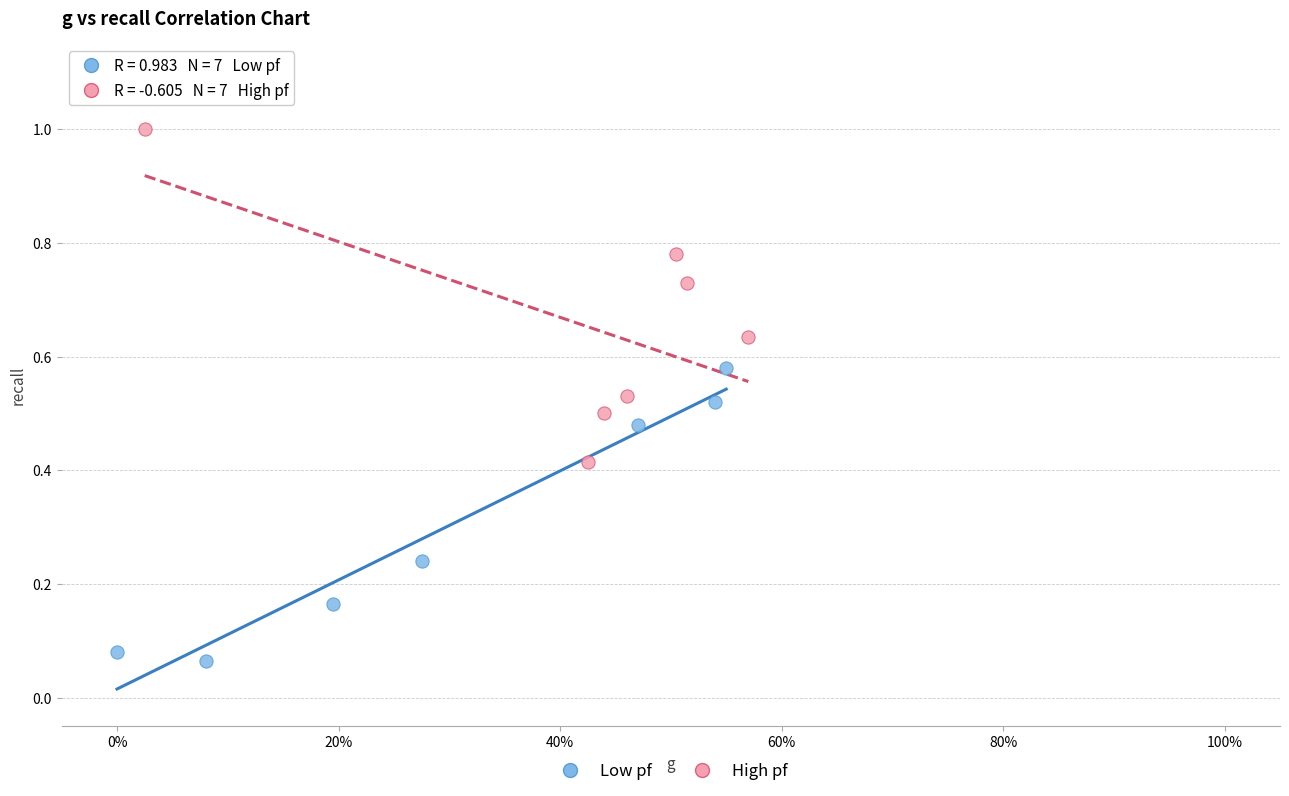

Which series reaches the maximum Y coordinate?

High pf